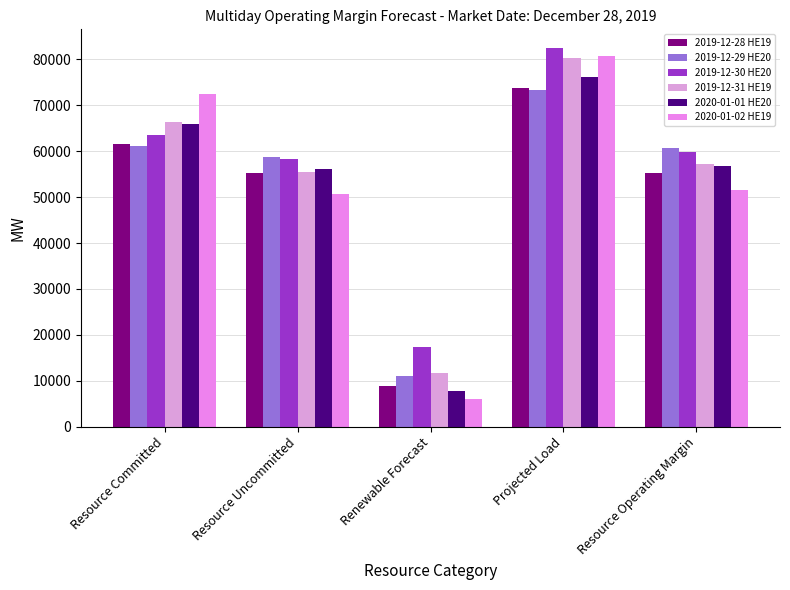

Which has a higher value, Projected Load or Resource Operating Margin?

Projected Load